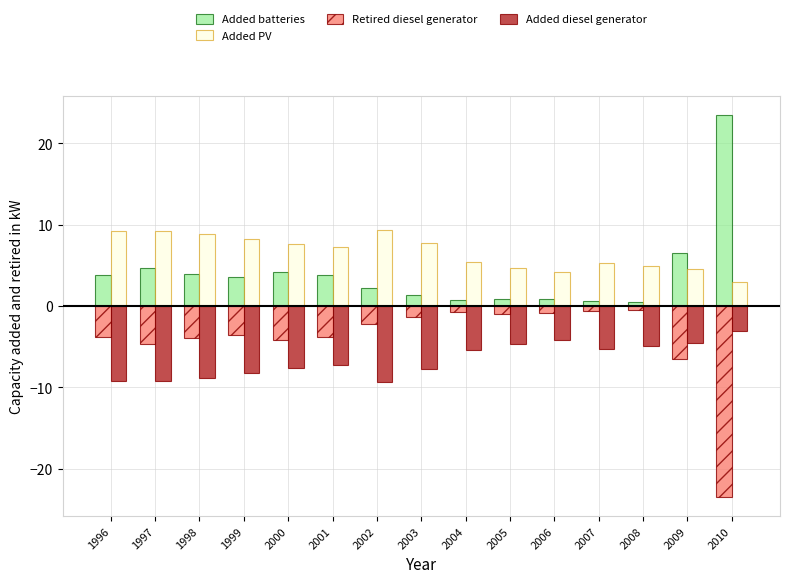

The value of Added PV at 1998 is 3.3. True or false?

False